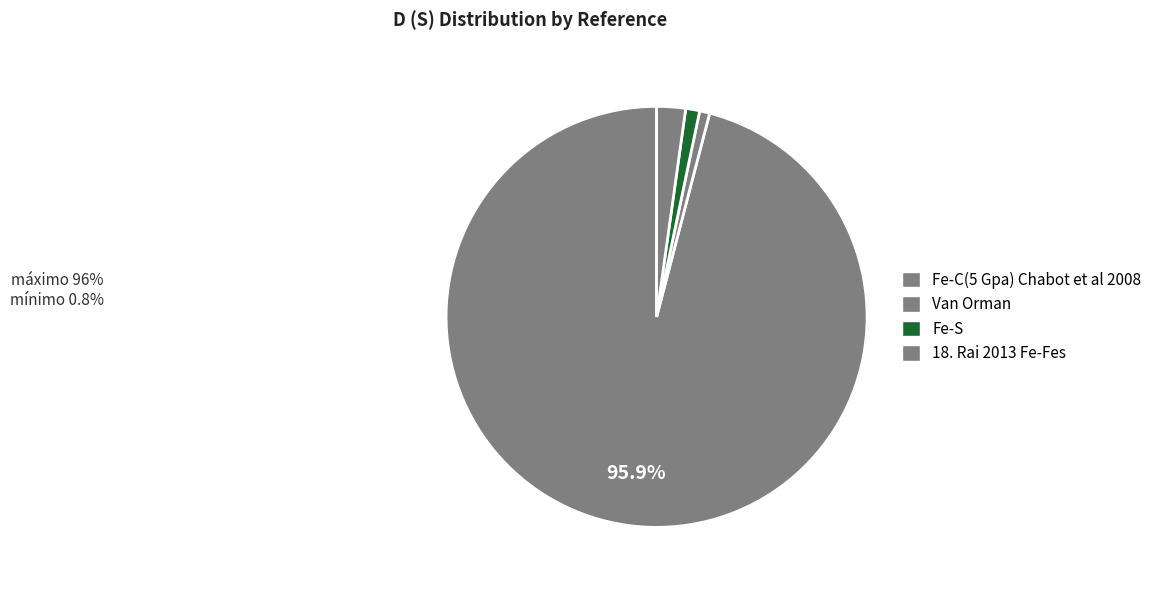

How many segments does this pie chart have?

4